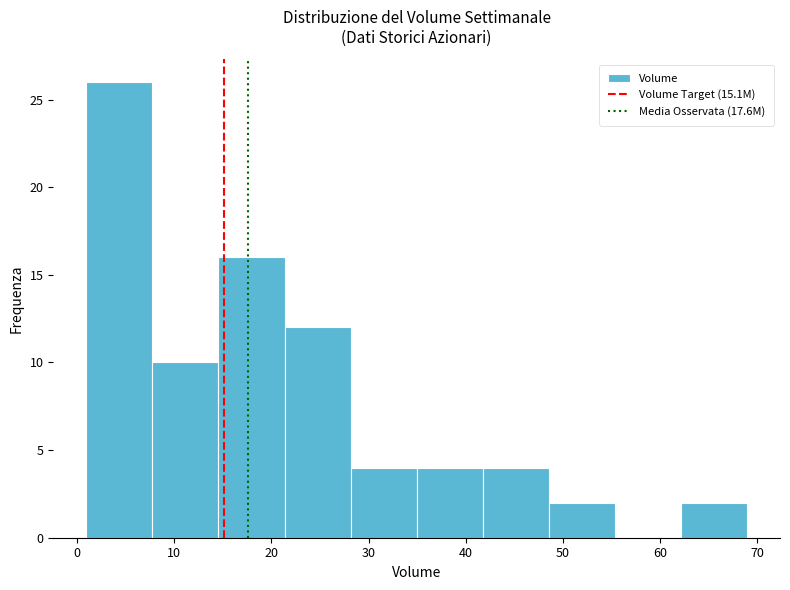

Which range on the x-axis has the tallest bar?

1 to 8